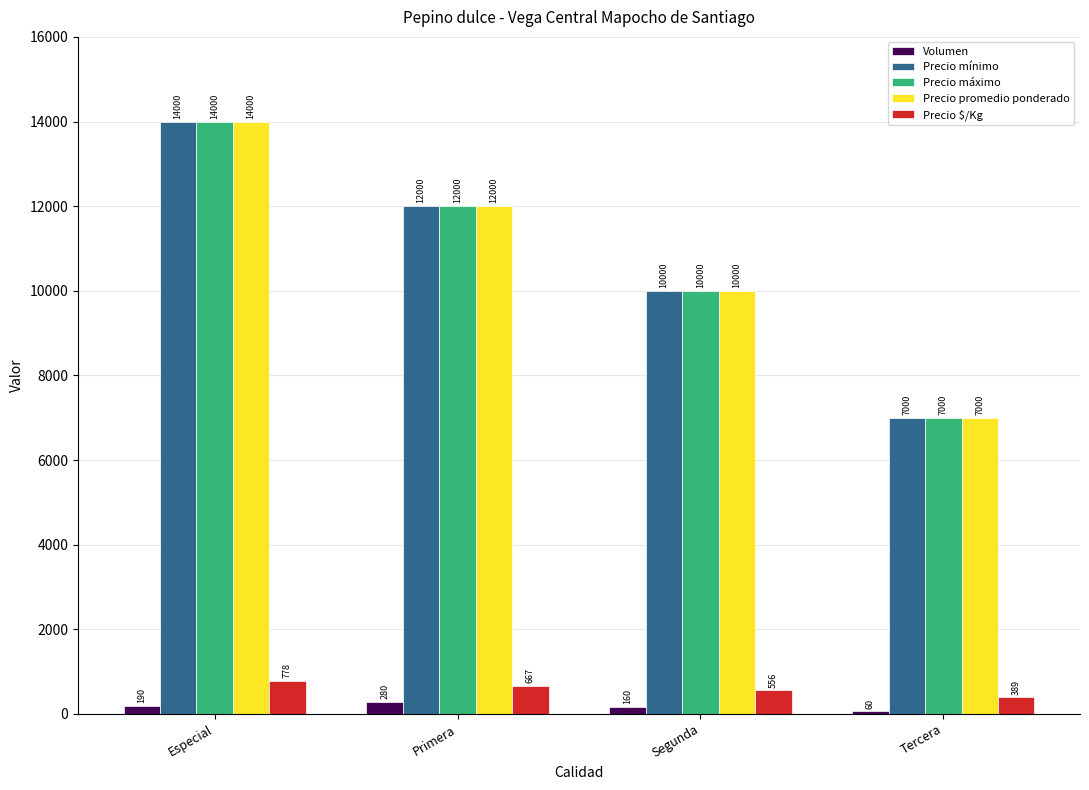

Where does the Precio máximo series first go above 12000?

Especial